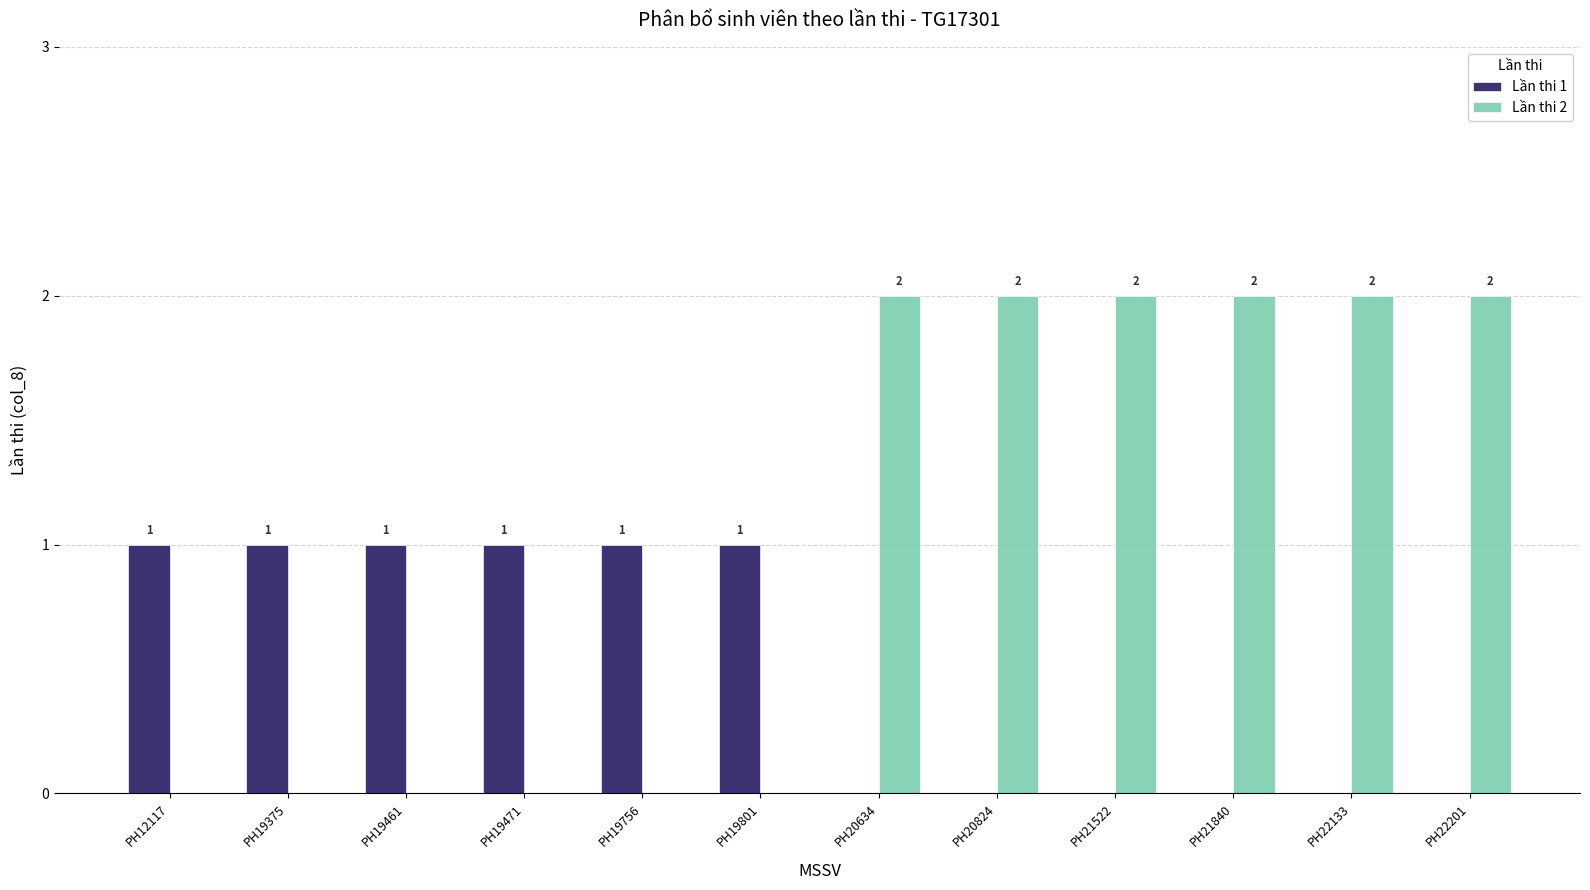

The Lần thi 1 series shows 0 at PH20824. True or false?

True